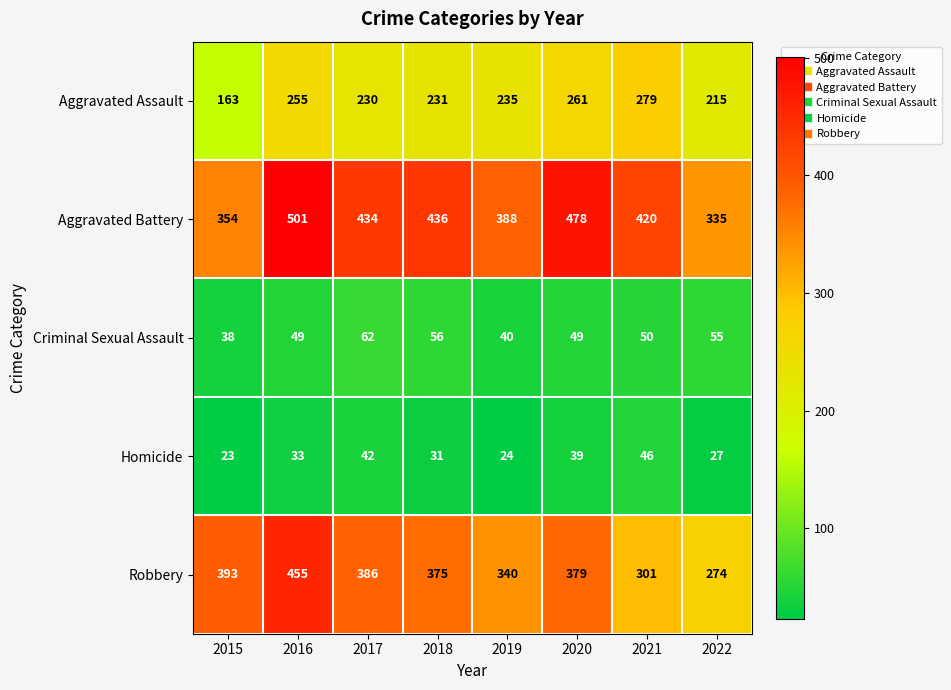

Which series has the widest spread of values?

Robbery